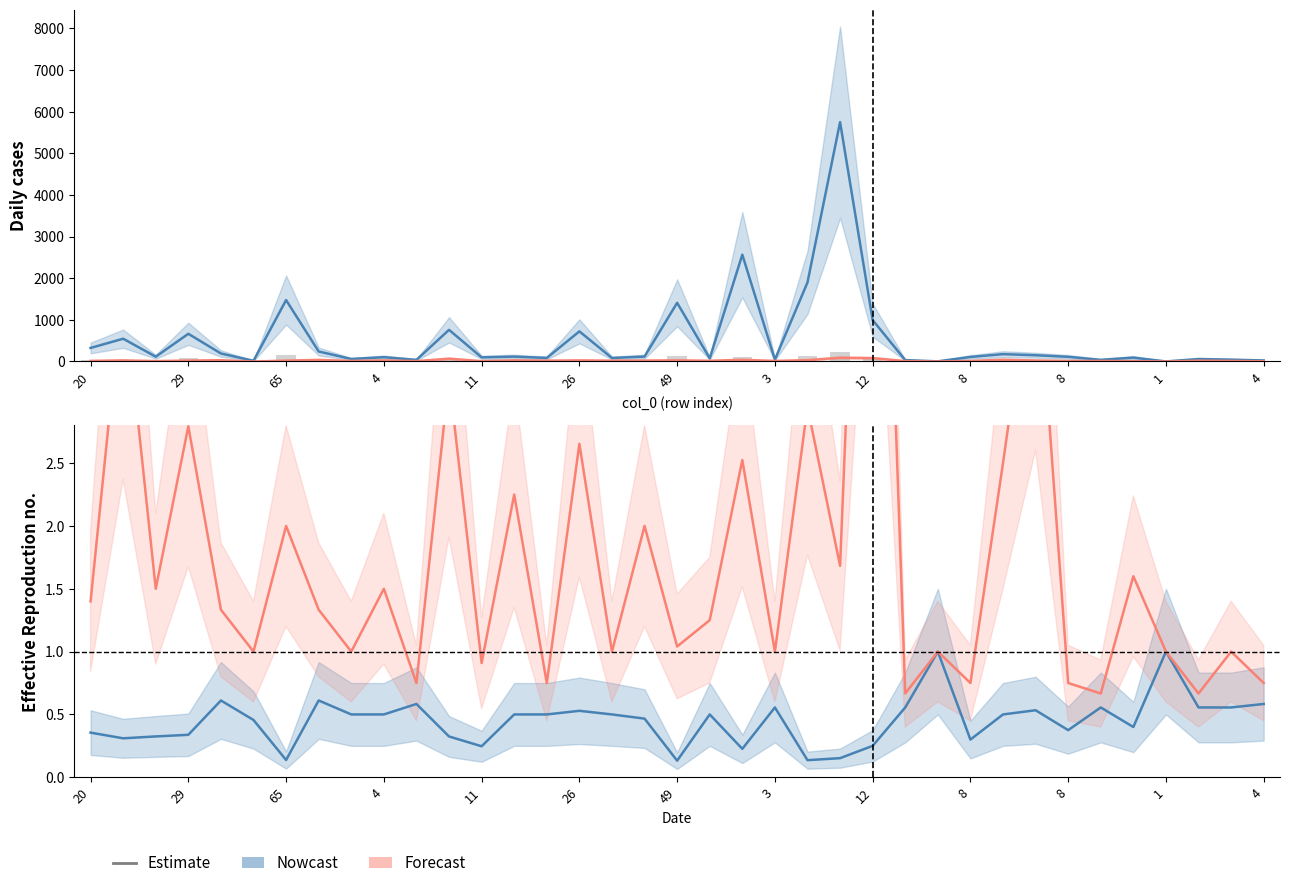

The value of col_14 estimate at 20 is 0.1. True or false?

False